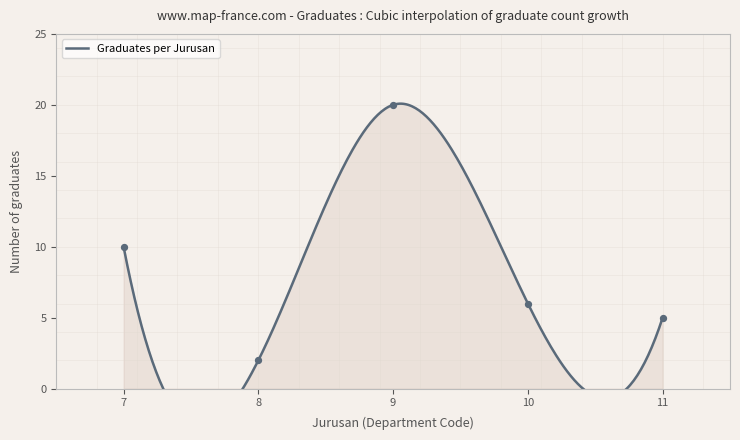

Which has a higher value, 7 or 10?

7